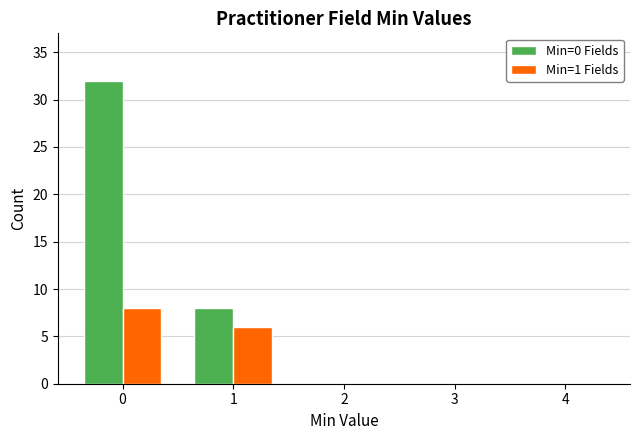

Reading left to right, list all the values displayed in this chart.

Min=0 Fields: 0=32	1=8	2=0	3=0	4=0
Min=1 Fields: 0=8	1=6	2=0	3=0	4=0